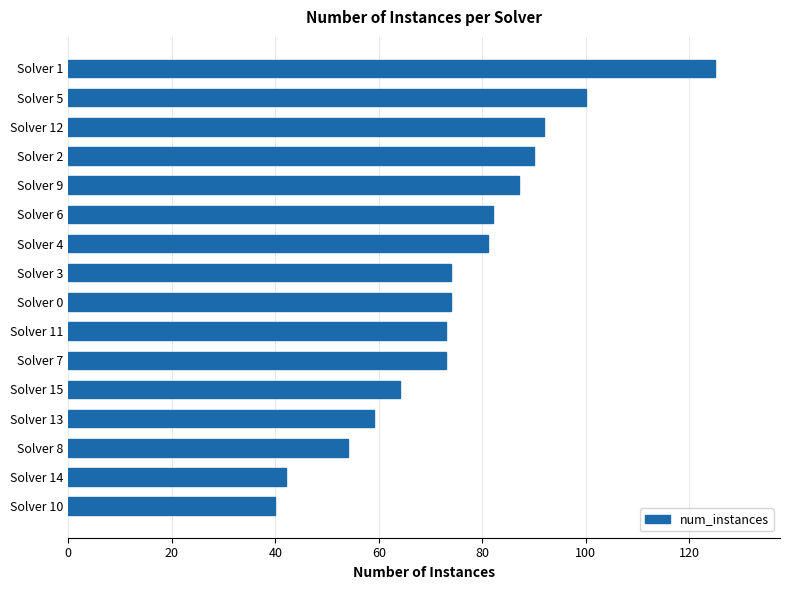

Reading bottom to top, what are all the values shown in this chart?

40	42	54	59	64	73	73	74	74	81	82	87	90	92	100	125